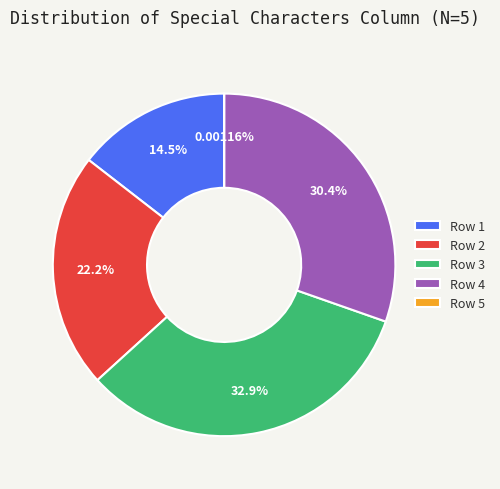

Between Row 3 and Row 1, which is larger?

Row 3